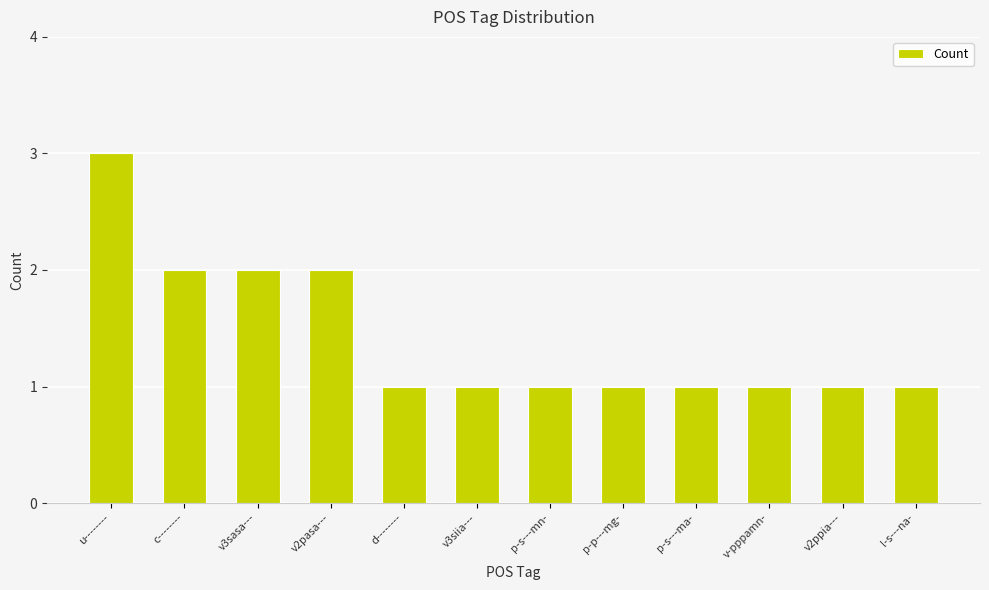

What is the sum of all values?

17